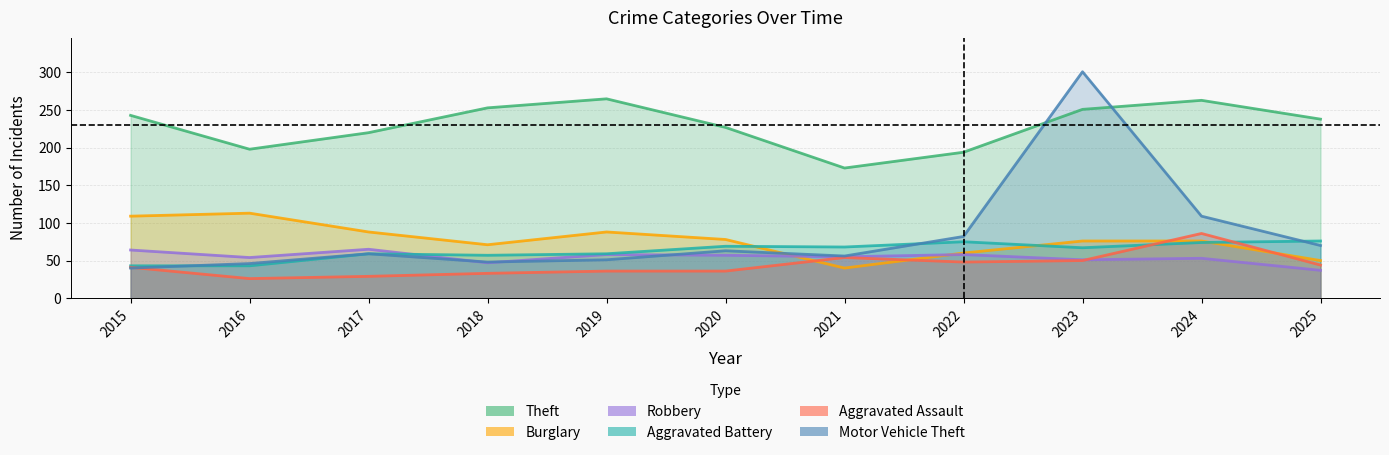

What is the difference between the highest and lowest values at 2016?

172